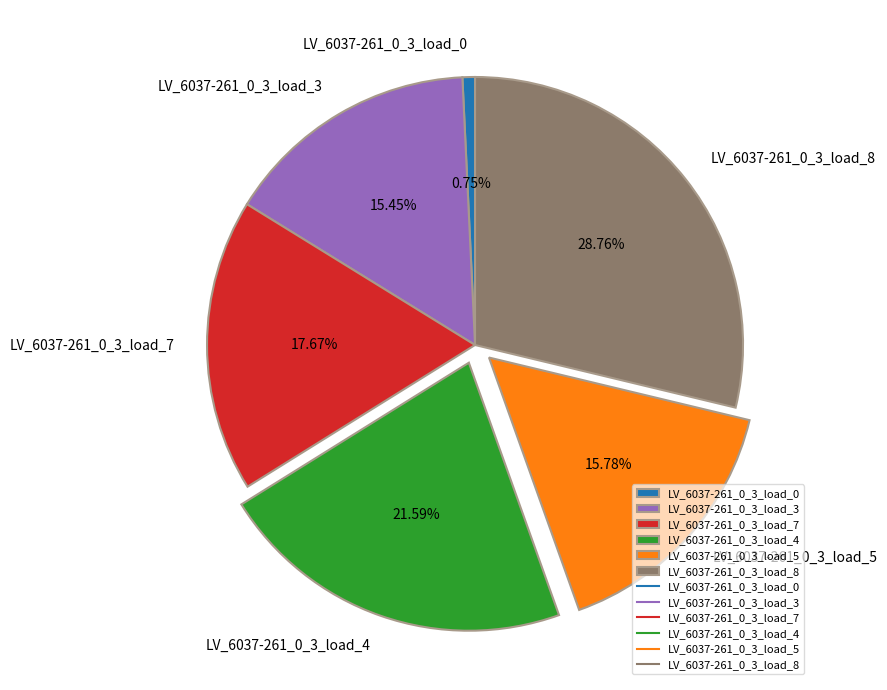

Combined, do LV_6037-261_0_3_load_8 and LV_6037-261_0_3_load_5 account for over 50%?

No